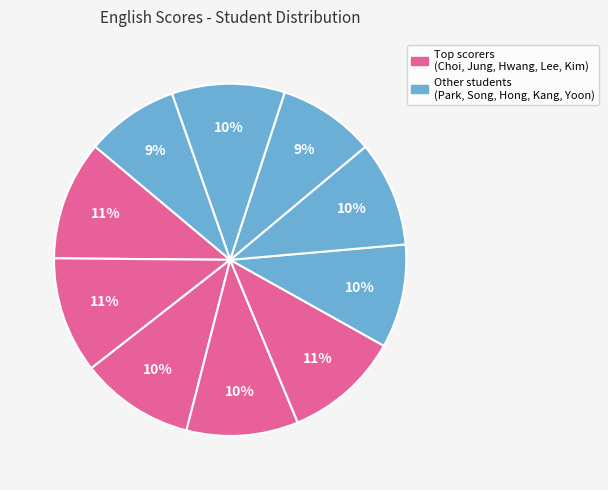

How many slices are in this pie chart?

10